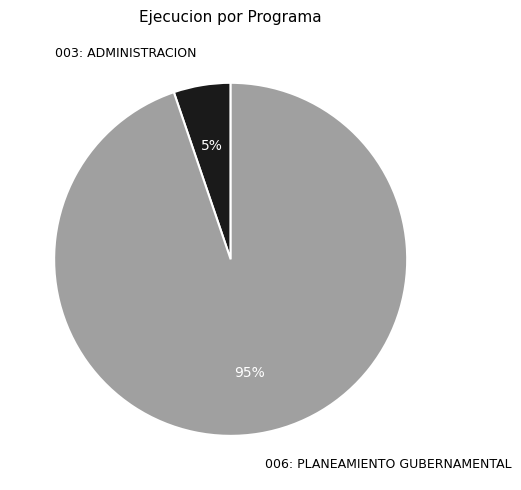

Which slice represents more than half of the pie?

006: PLANEAMIENTO GUBERNAMENTAL